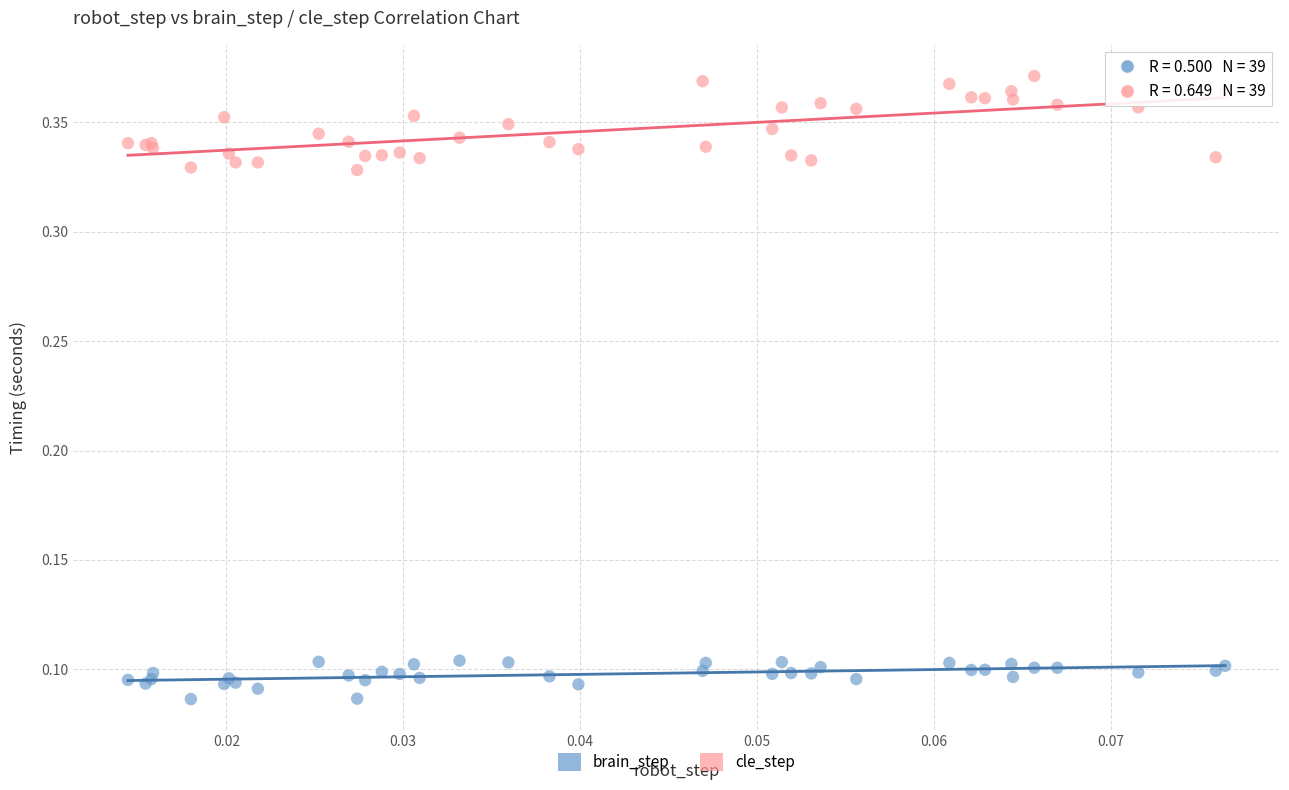

Which series reaches the maximum Y coordinate?

cle_step